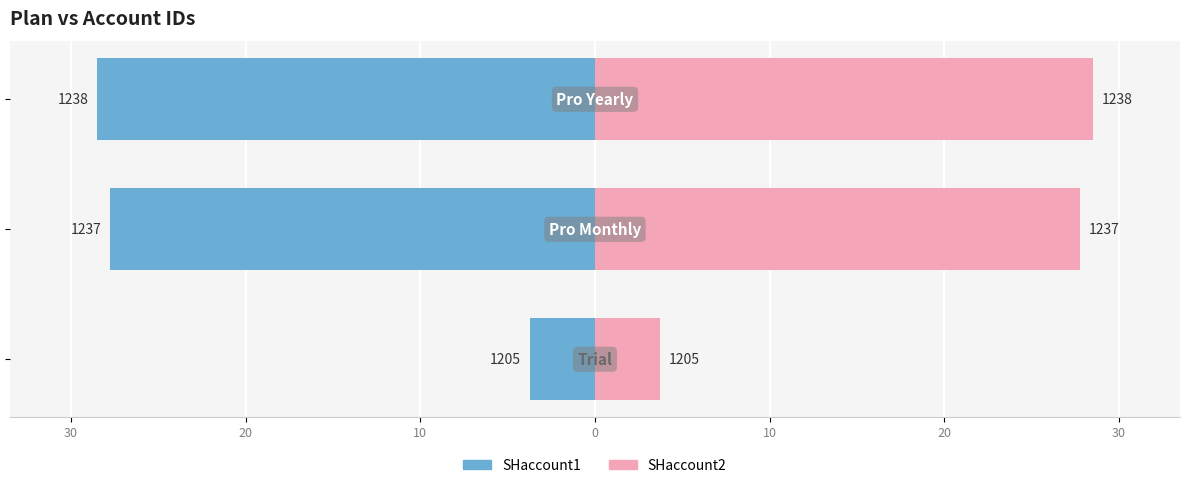

Rank the series at 10 from highest to lowest value.

SHaccount2, SHaccount1